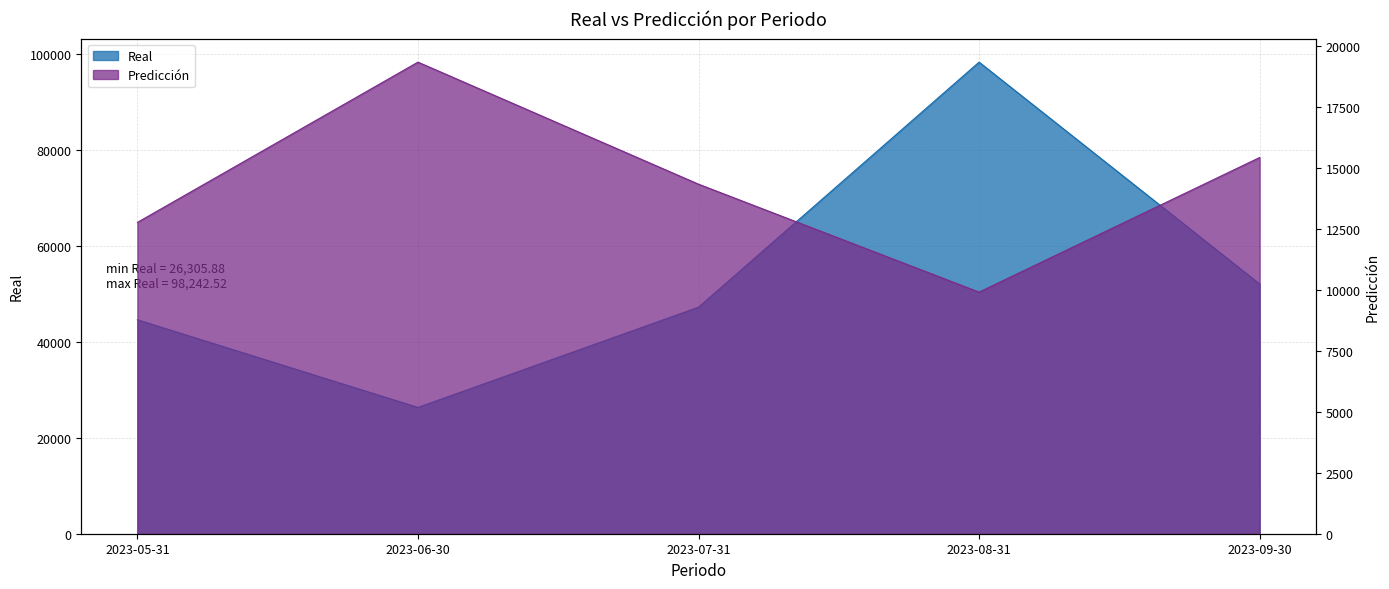

How many values in the Real series exceed 47186?

3